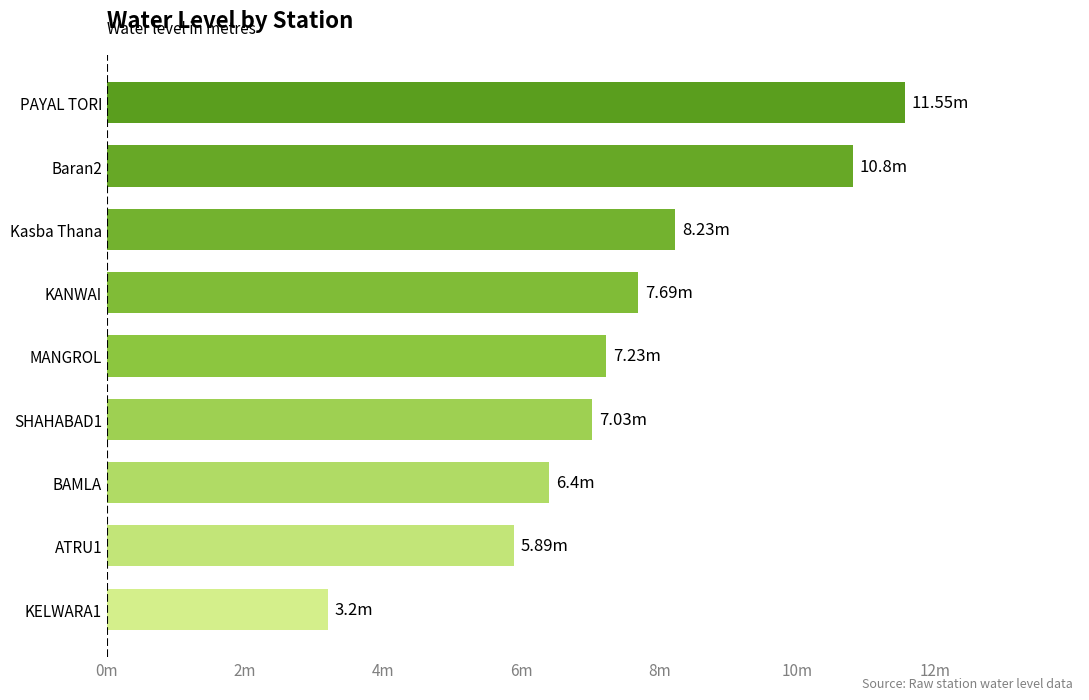

What is the difference between the second highest and minimum values?

7.6